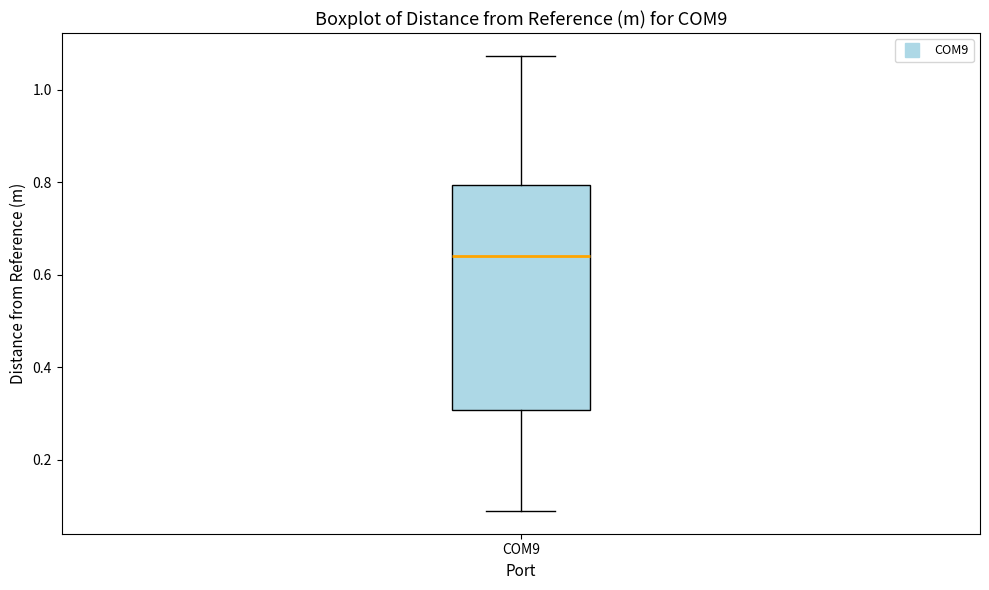

Where is the upper edge of the box for COM9 on the y-axis? The values are not printed on the chart, so give them approximately, as read against the axis.

0.80